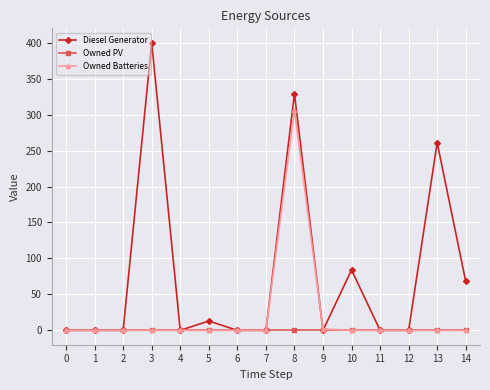

What is the value of the Diesel Generator point at the 15th from the left?

68.0